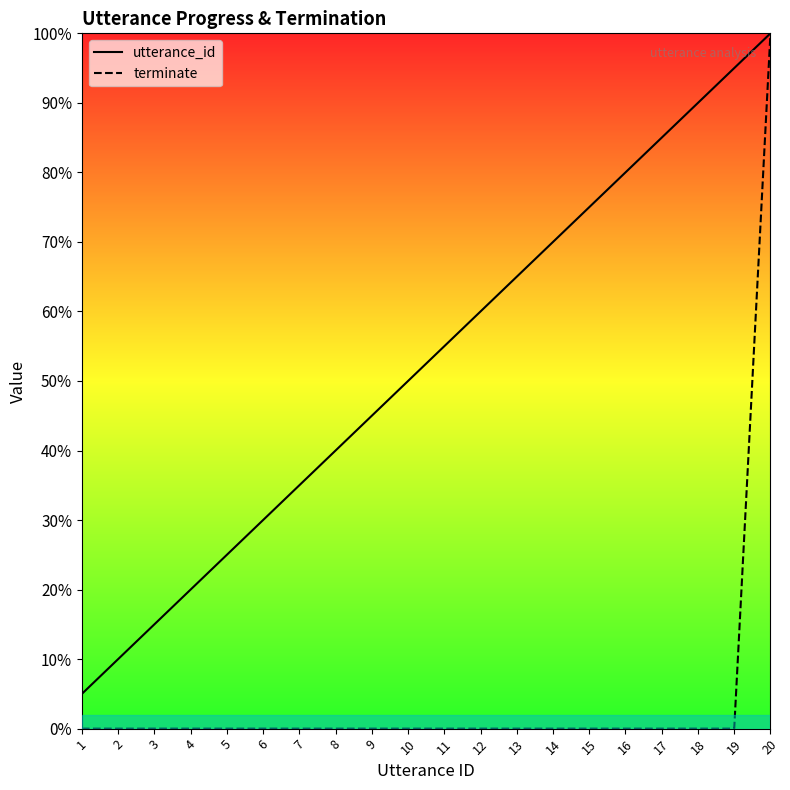

What is the total value across all series at 14?

70.0